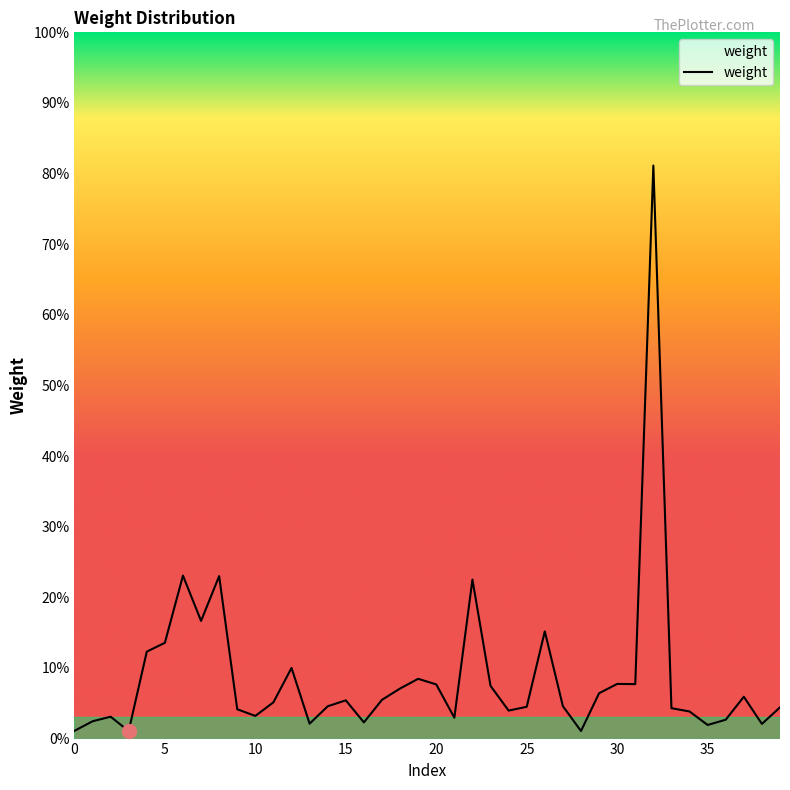

Is this an area chart (filled region under the line)?

No